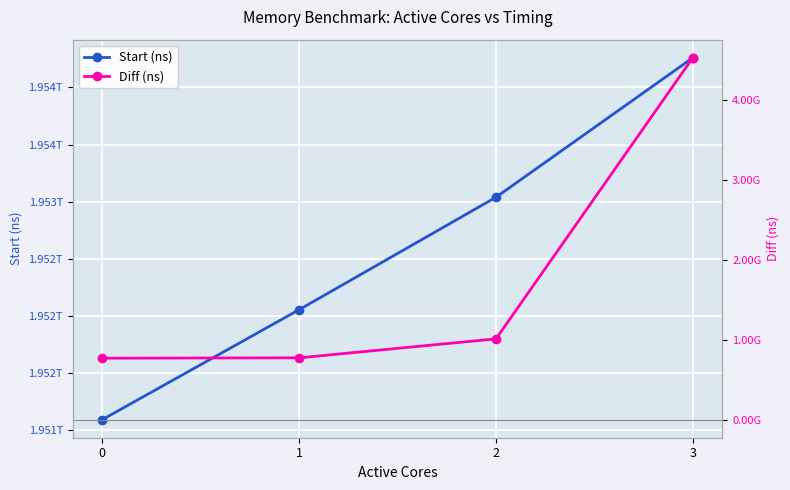

Which category has the highest value in the Diff (ns) series?

3